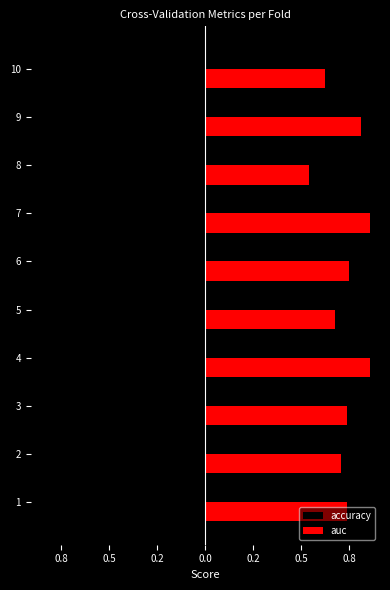

What is the sum of all auc values?

7.3